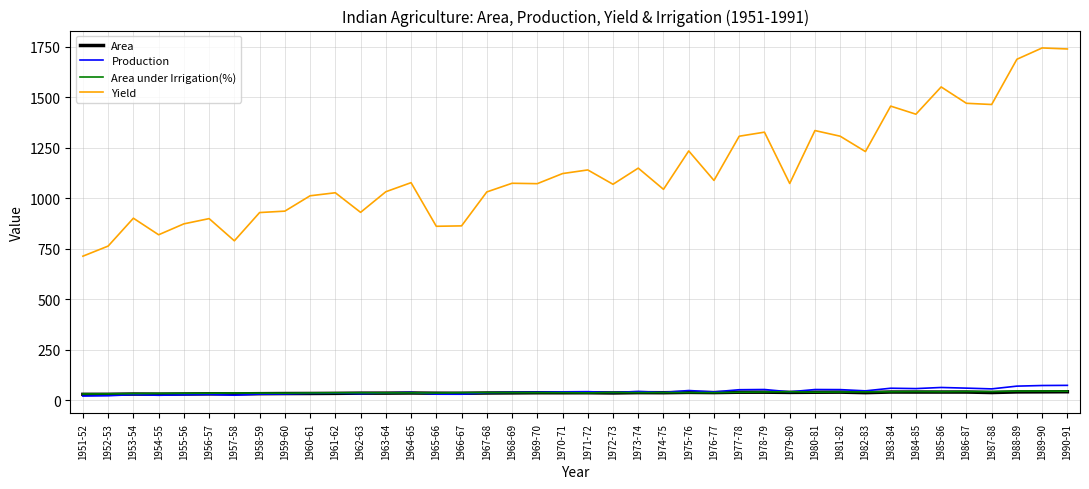

Which series has the largest range (max minus min)?

Yield